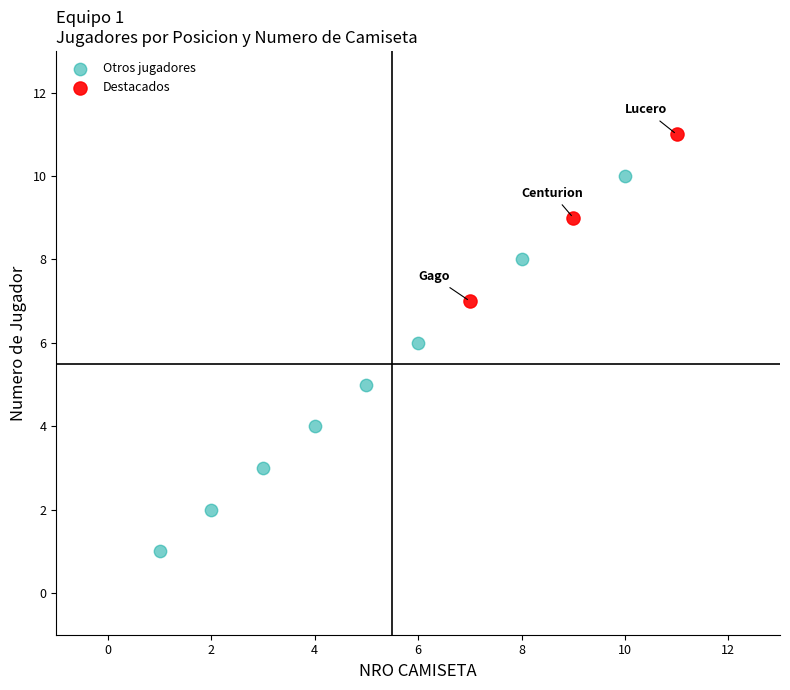

Which series has the widest spread of Y values?

Otros jugadores